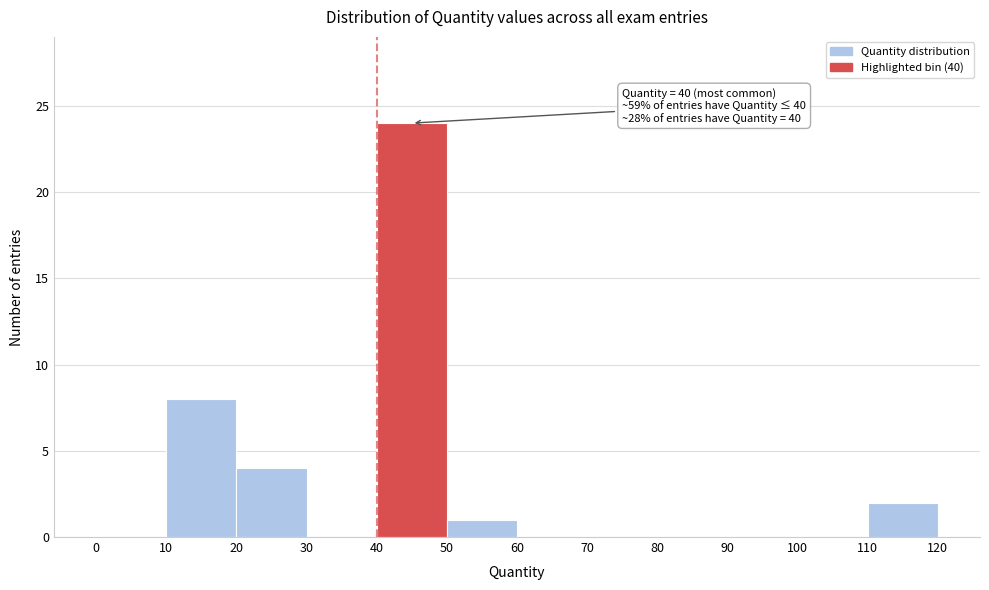

Which range on the x-axis has the tallest bar?

40 to 50